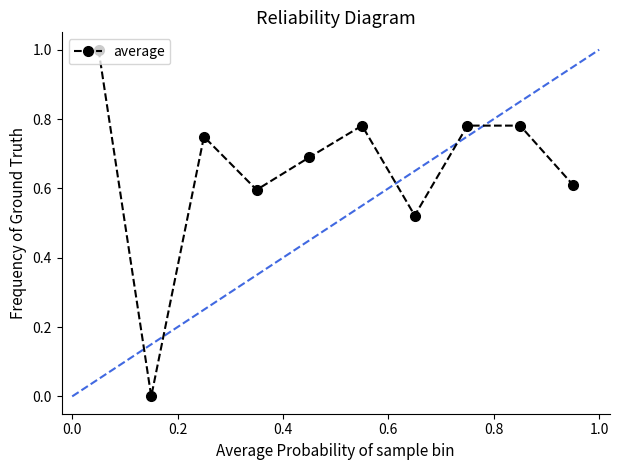

What is the greatest value displayed?

1.0